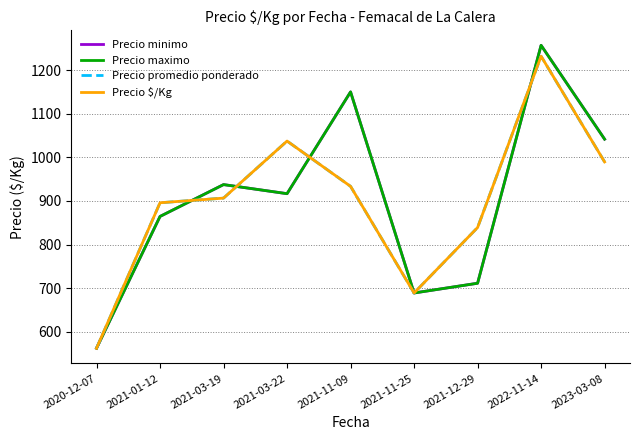

What is the approximate value of Precio minimo at 2021-12-29?

711.3